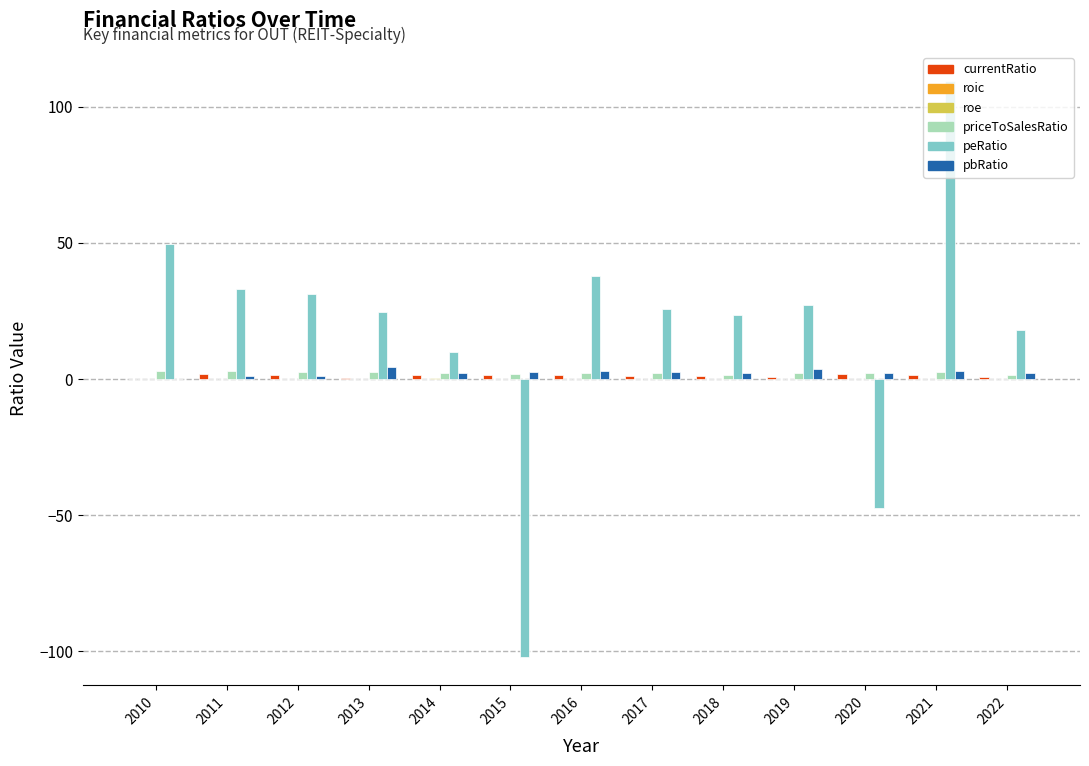

The priceToSalesRatio series shows 2.8 at 2012. True or false?

True